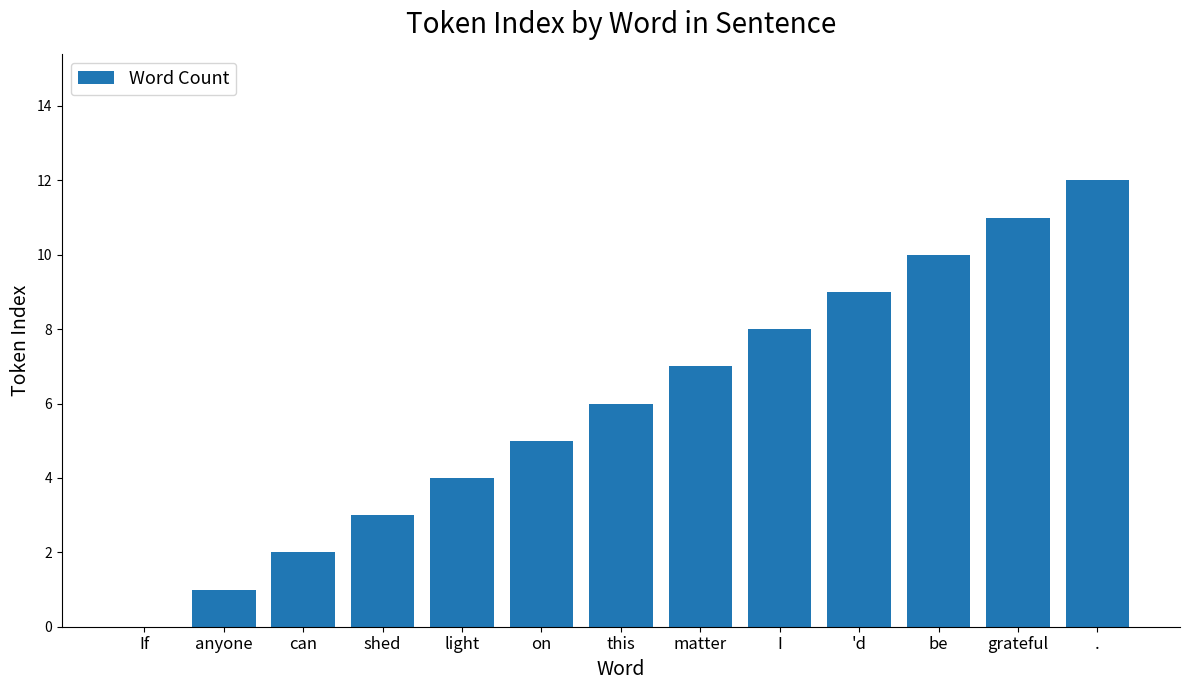

Which category has the highest value across all series?

.